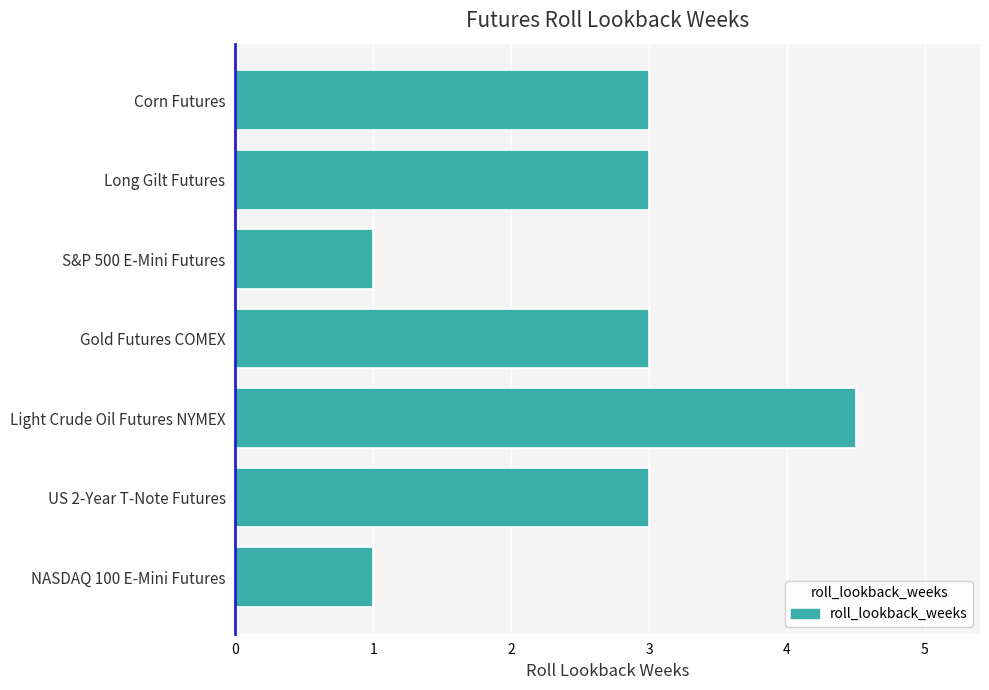

What is the average value?

2.6